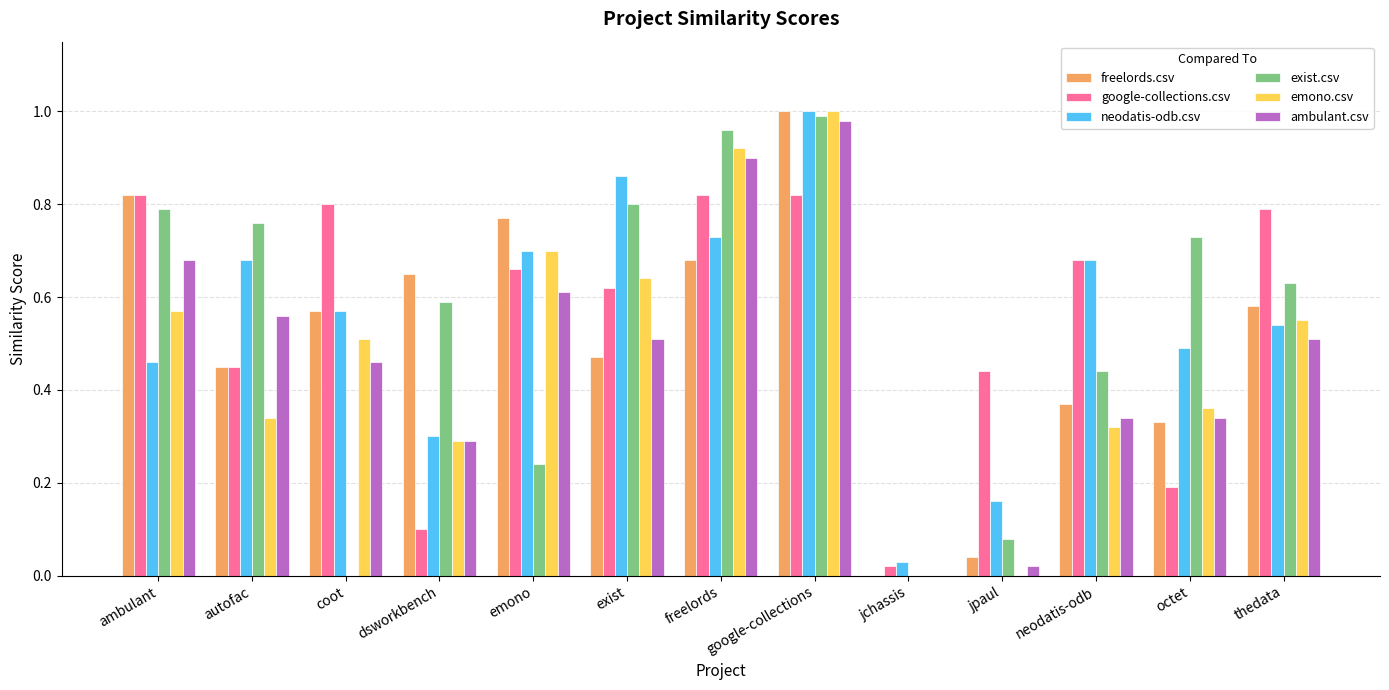

At which category does the chart reach its peak across all series?

google-collections